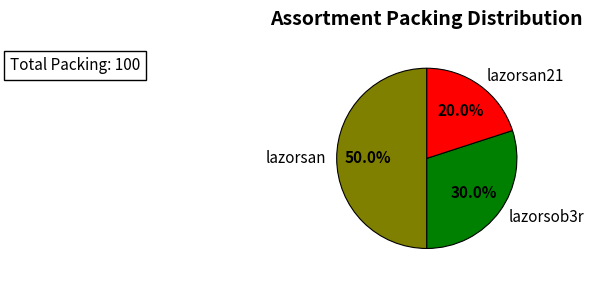

To the nearest percent, what is the average slice percentage?

33%